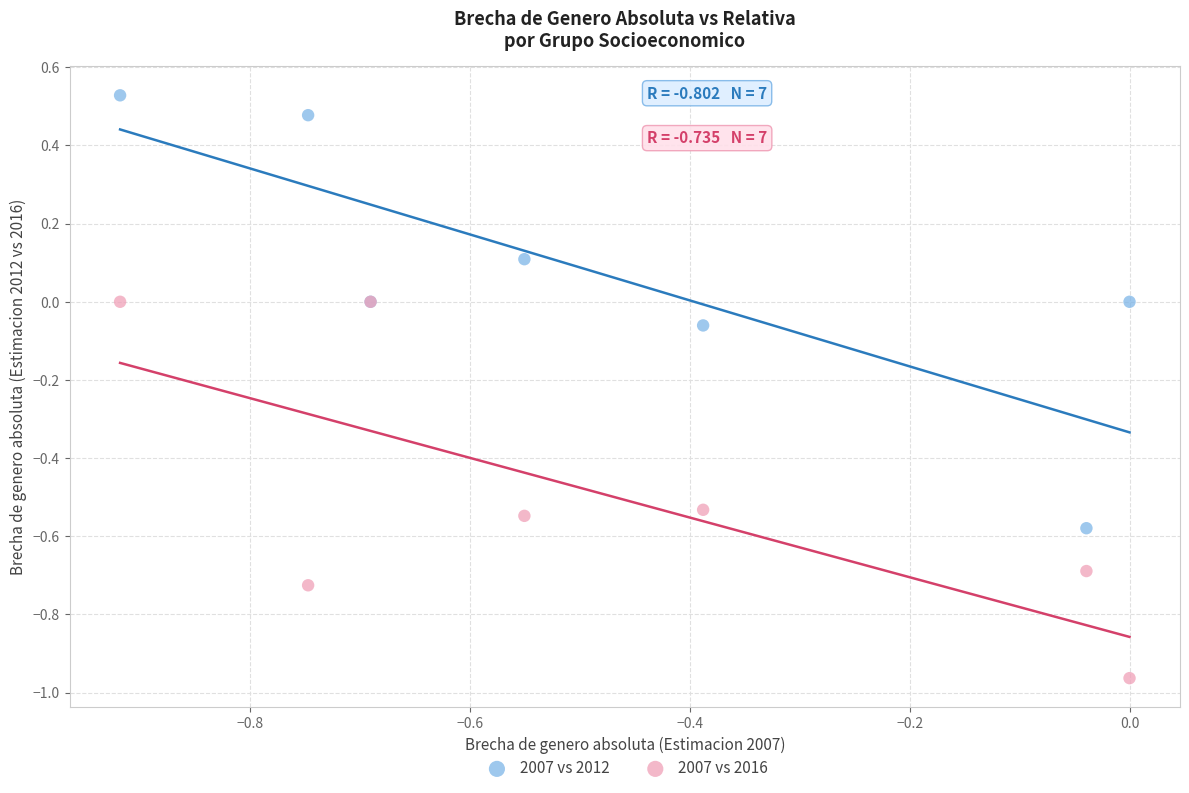

What are all the series names shown in the legend?

2007 vs 2012, 2007 vs 2016